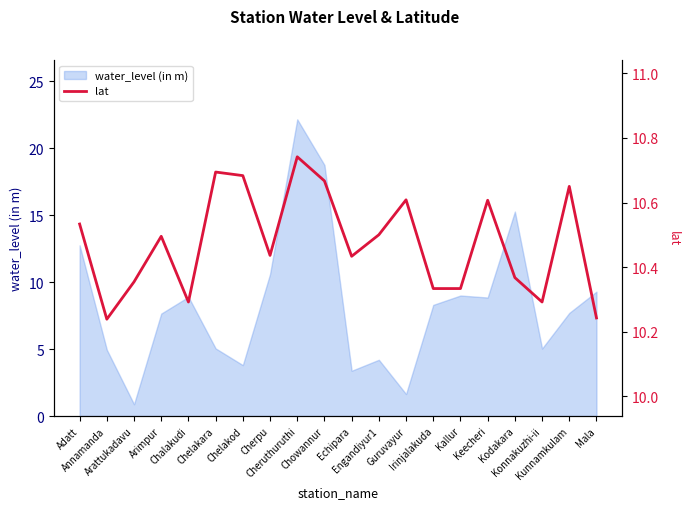

What is the label of the 17th point from the right?

Arimpur